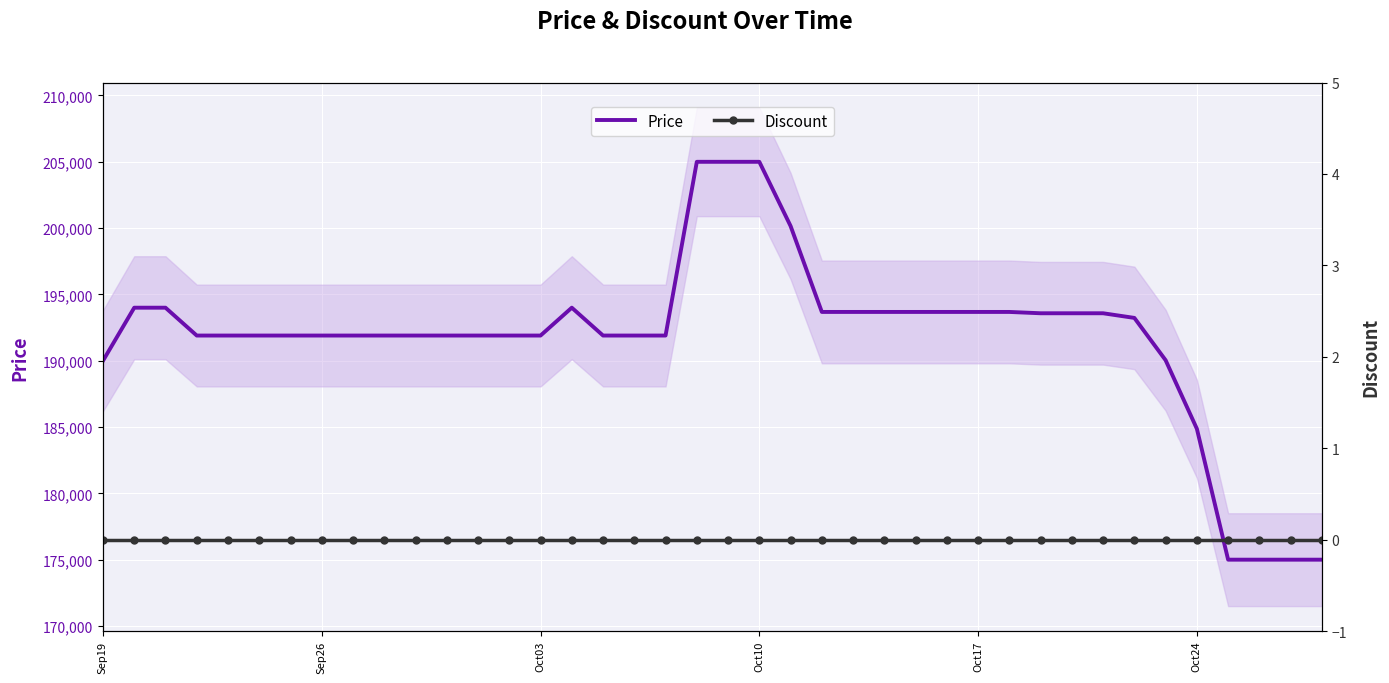

True or false: Price and Discount intersect in this chart.

False